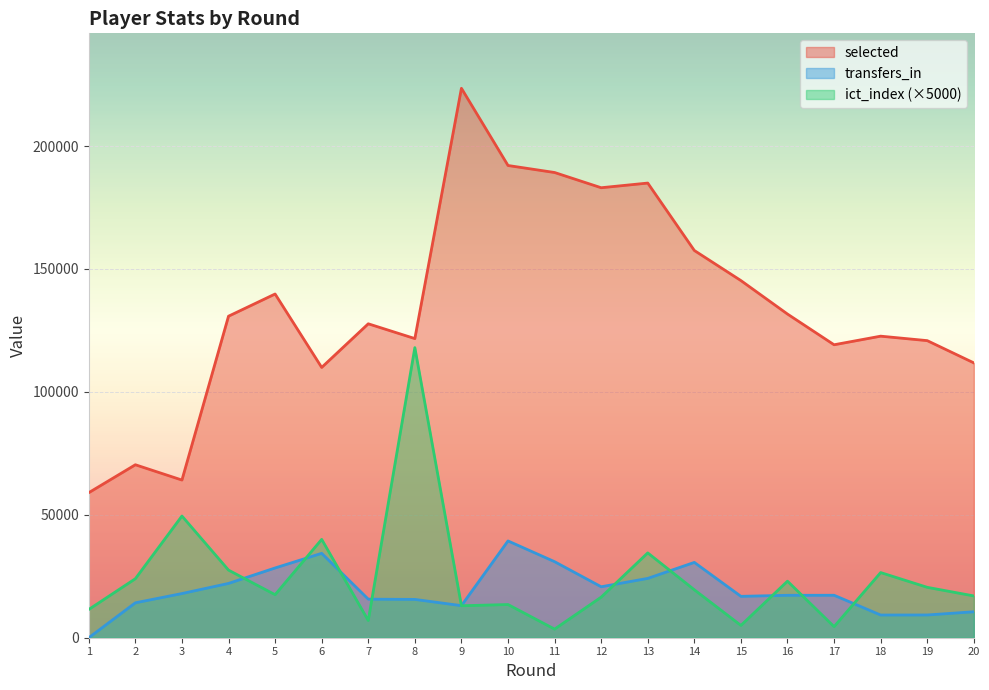

How many values in the transfers_in series are below 17273?

10